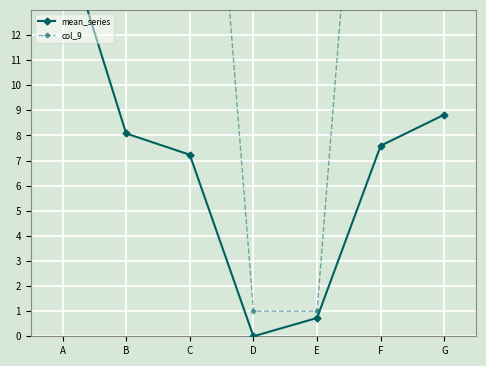

At which label does col_9 reach its peak?

A